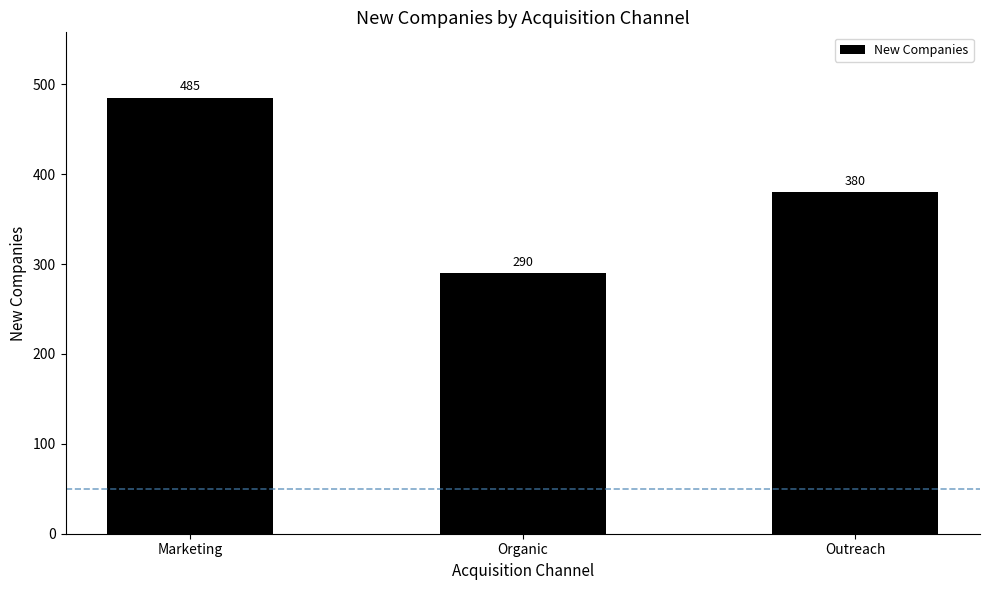

Reading right to left, what are all the values shown in this chart?

380	290	485